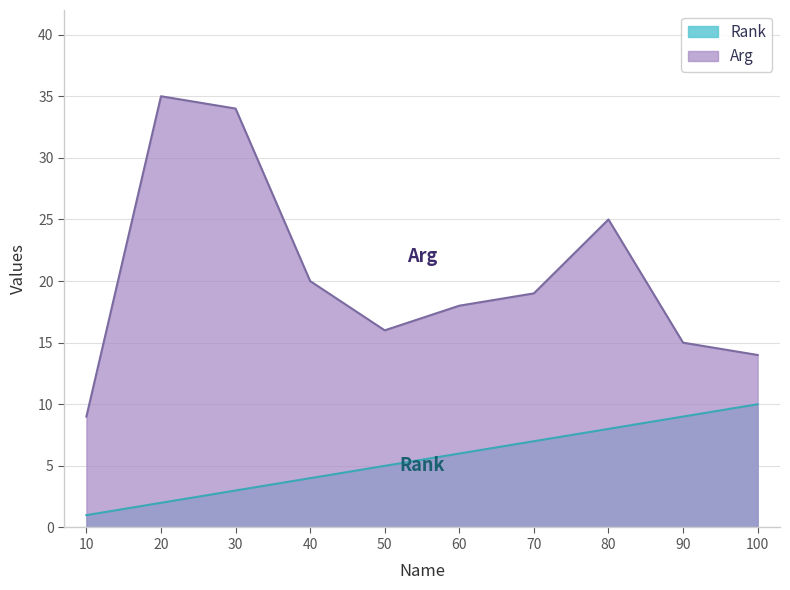

Rank the categories by Rank value from lowest to highest.

10, 20, 30, 40, 50, 60, 70, 80, 90, 100